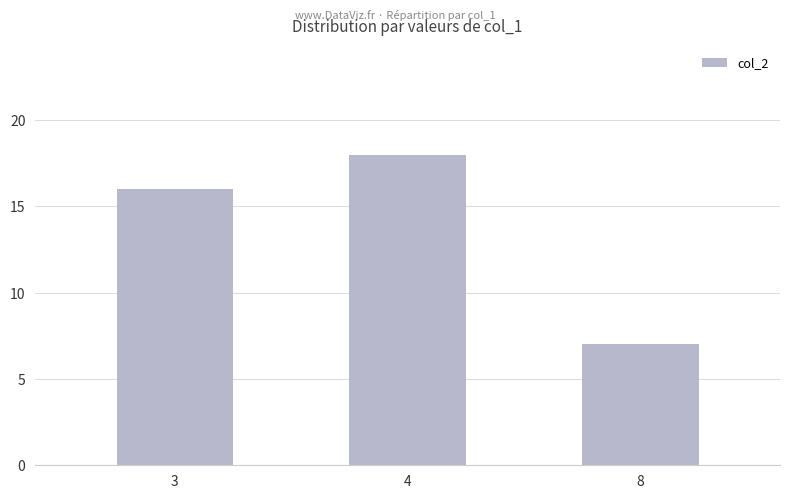

Are the bars grouped side by side (vs. stacked)?

No